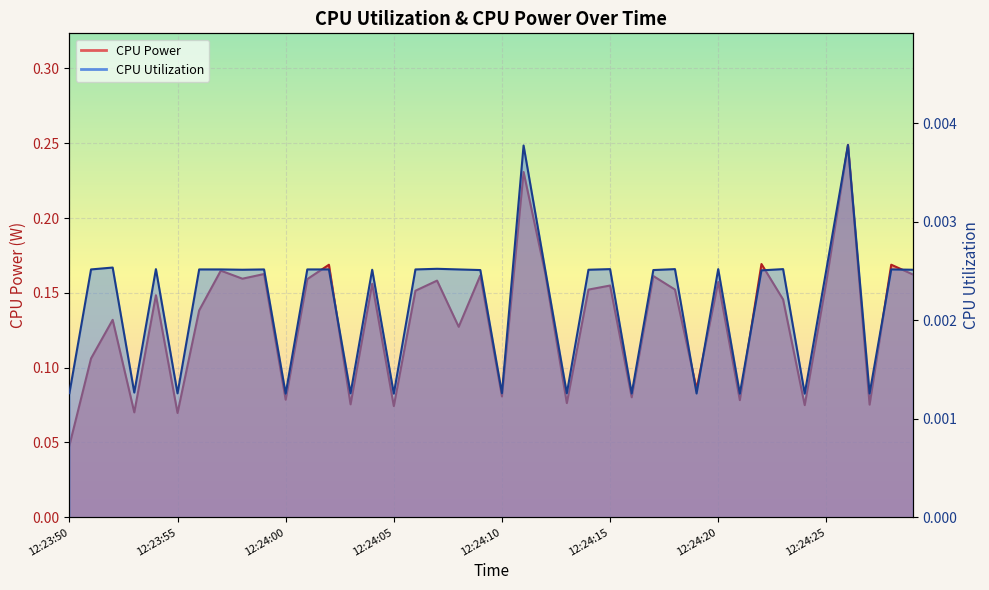

True or false: CPU Power and CPU Utilization cross at least once.

False